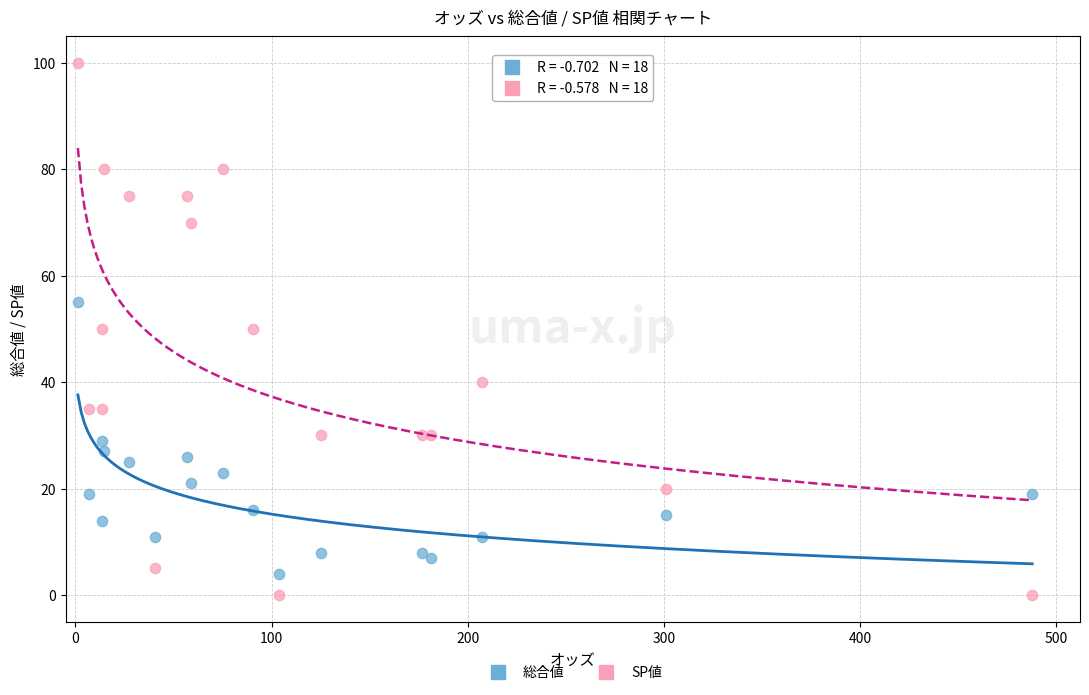

What are all the series names shown in the legend?

総合値, SP値